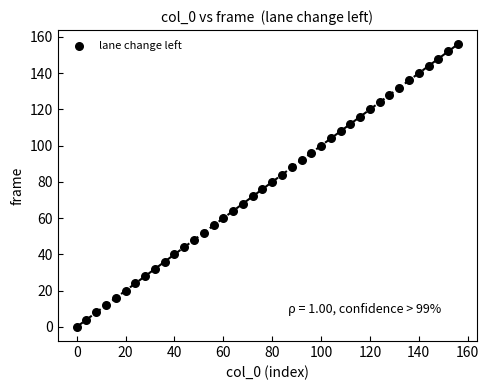

What is the range of X values (max minus min)?

156